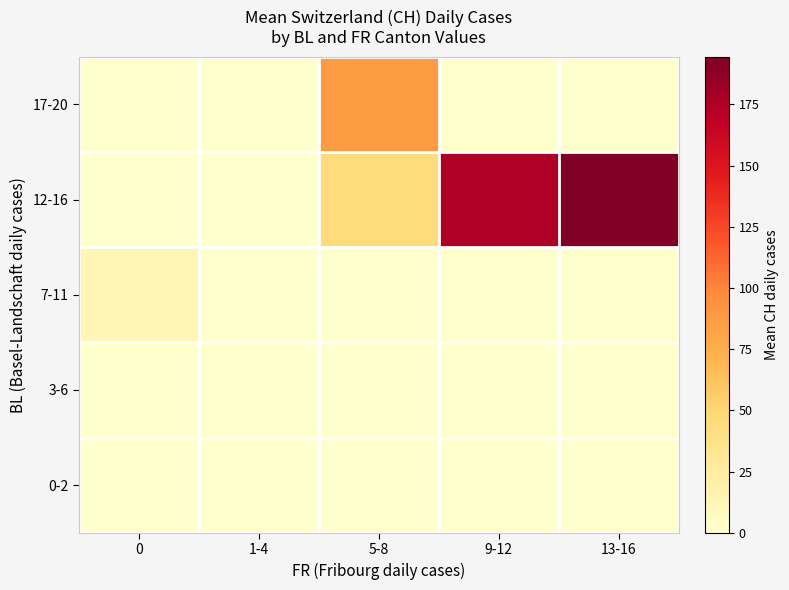

What is the total value across all series at 13-16?

194.5